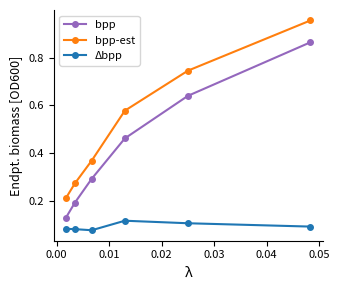

True or false: Δbpp and bpp cross at least once.

False